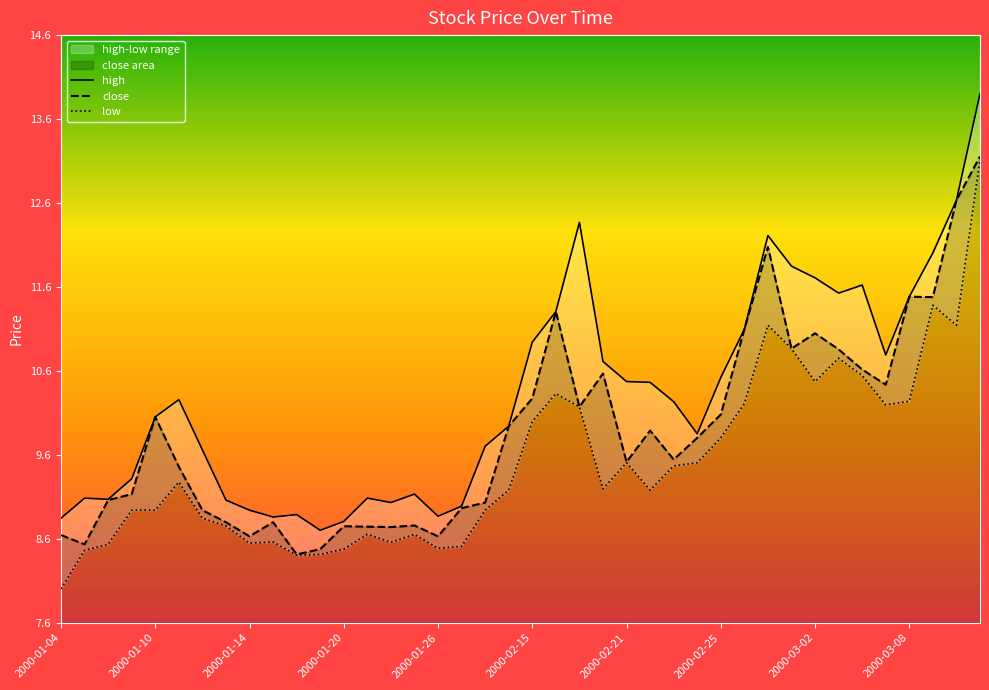

At how many categories does at least one series exceed 10?

21